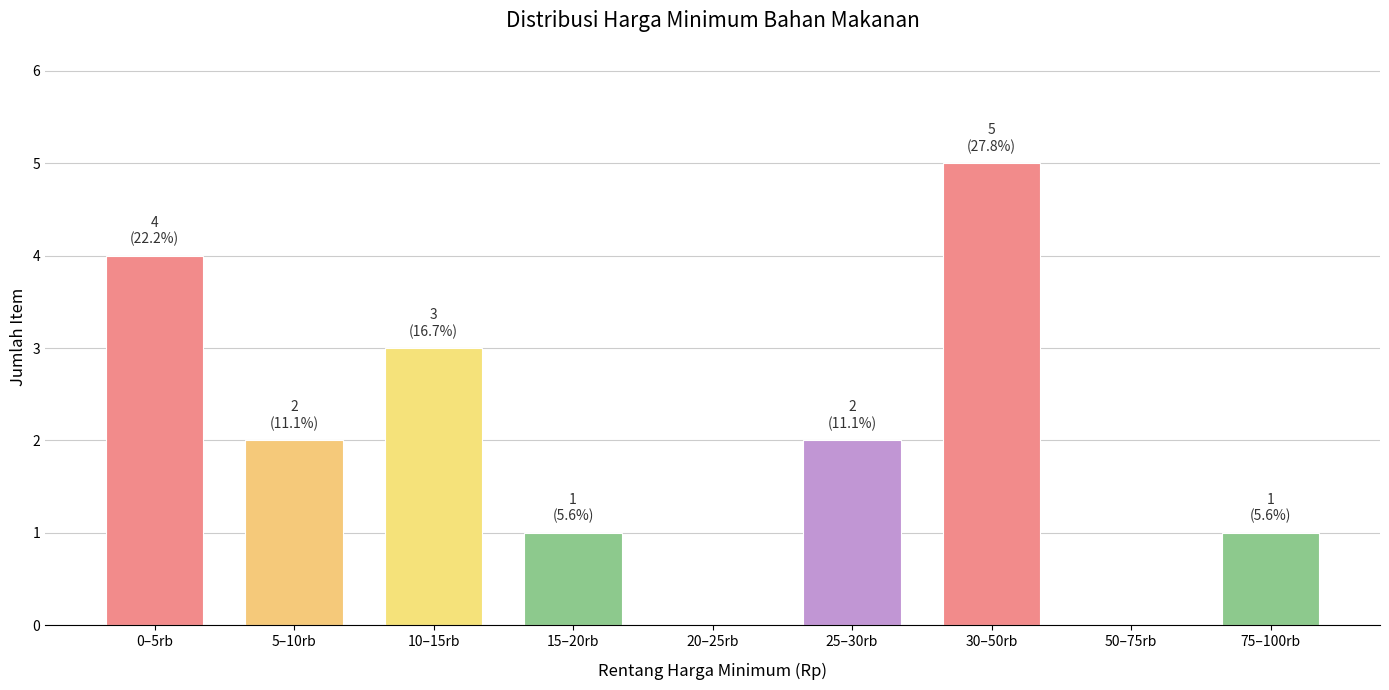

Reading left to right, extract all data points from this chart.

0–5rb=4	5–10rb=2	10–15rb=3	15–20rb=1	20–25rb=0	25–30rb=2	30–50rb=5	50–75rb=0	75–100rb=1